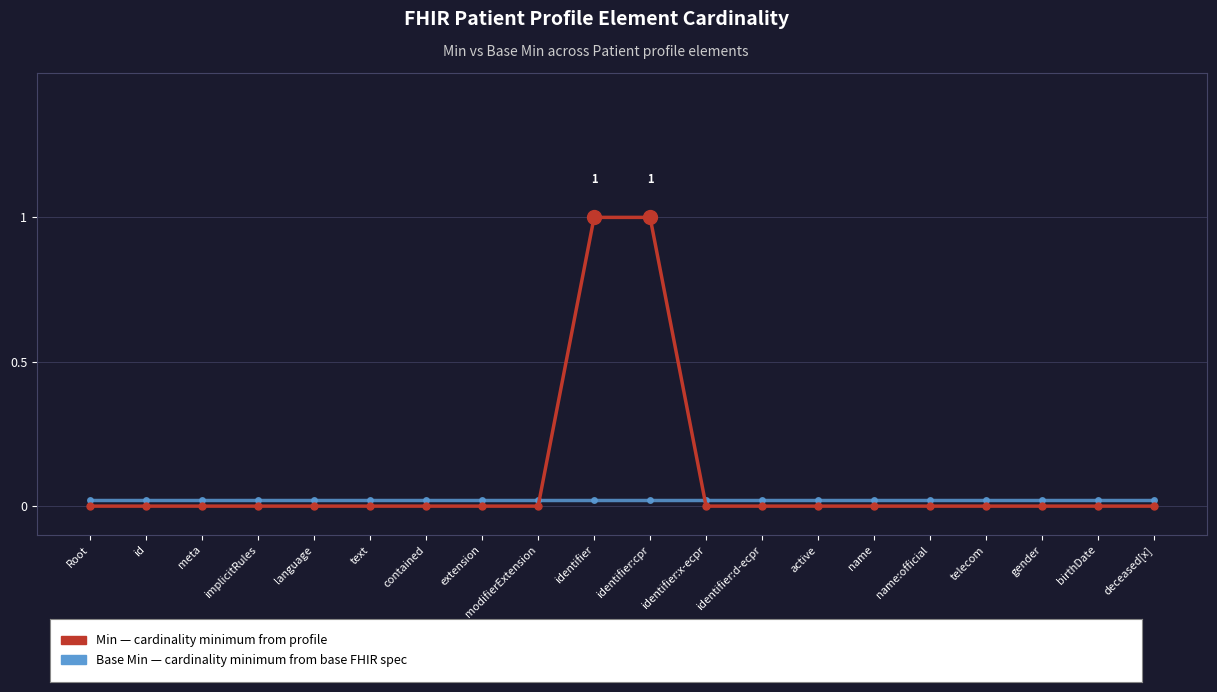

Count the number of data series in this chart.

2